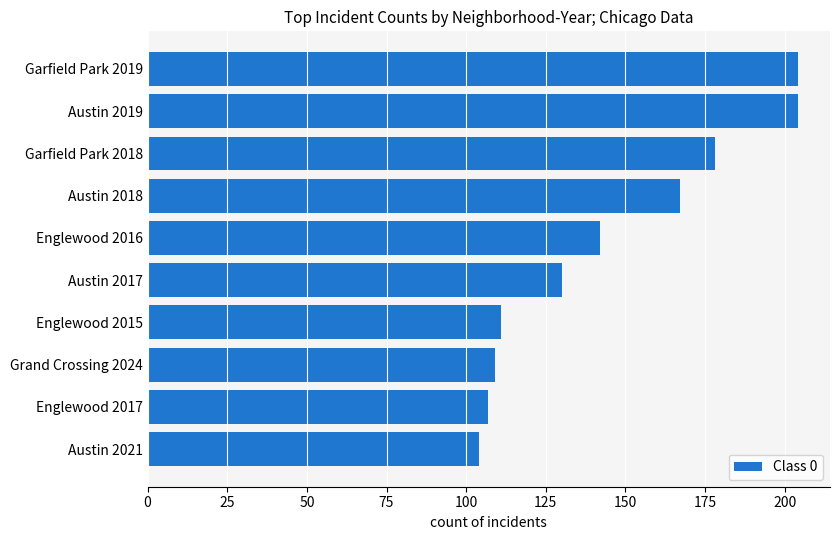

Does the chart contain any negative values?

No